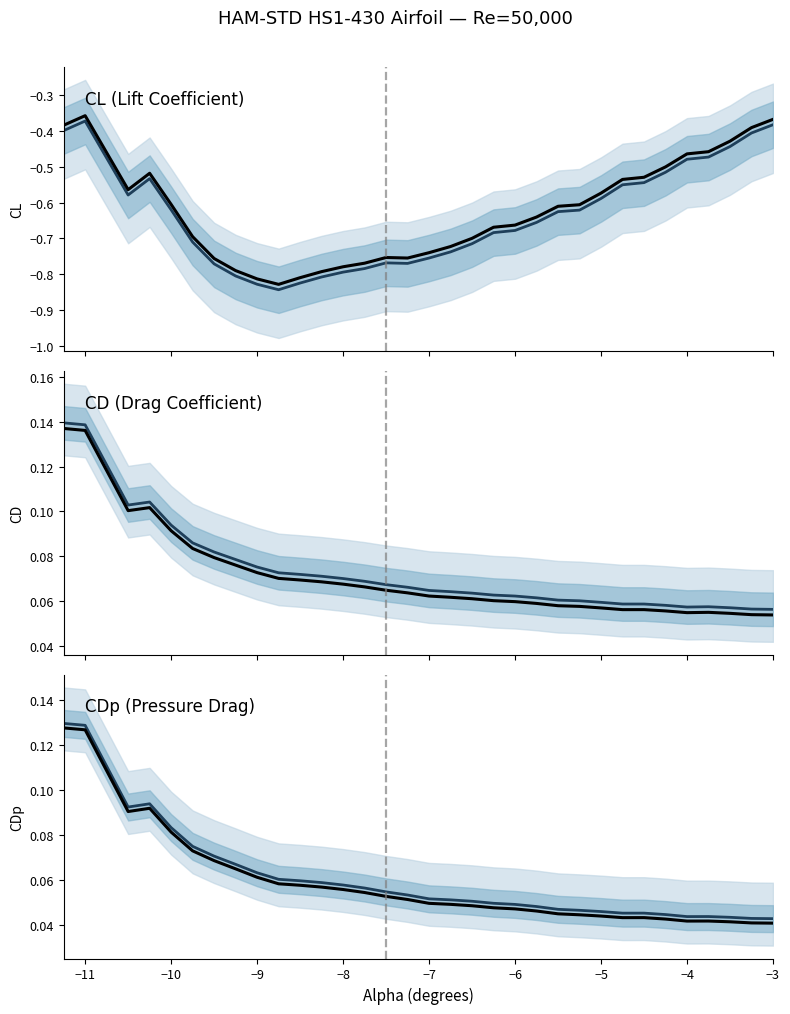

What is the highest value of the CD series?

0.1